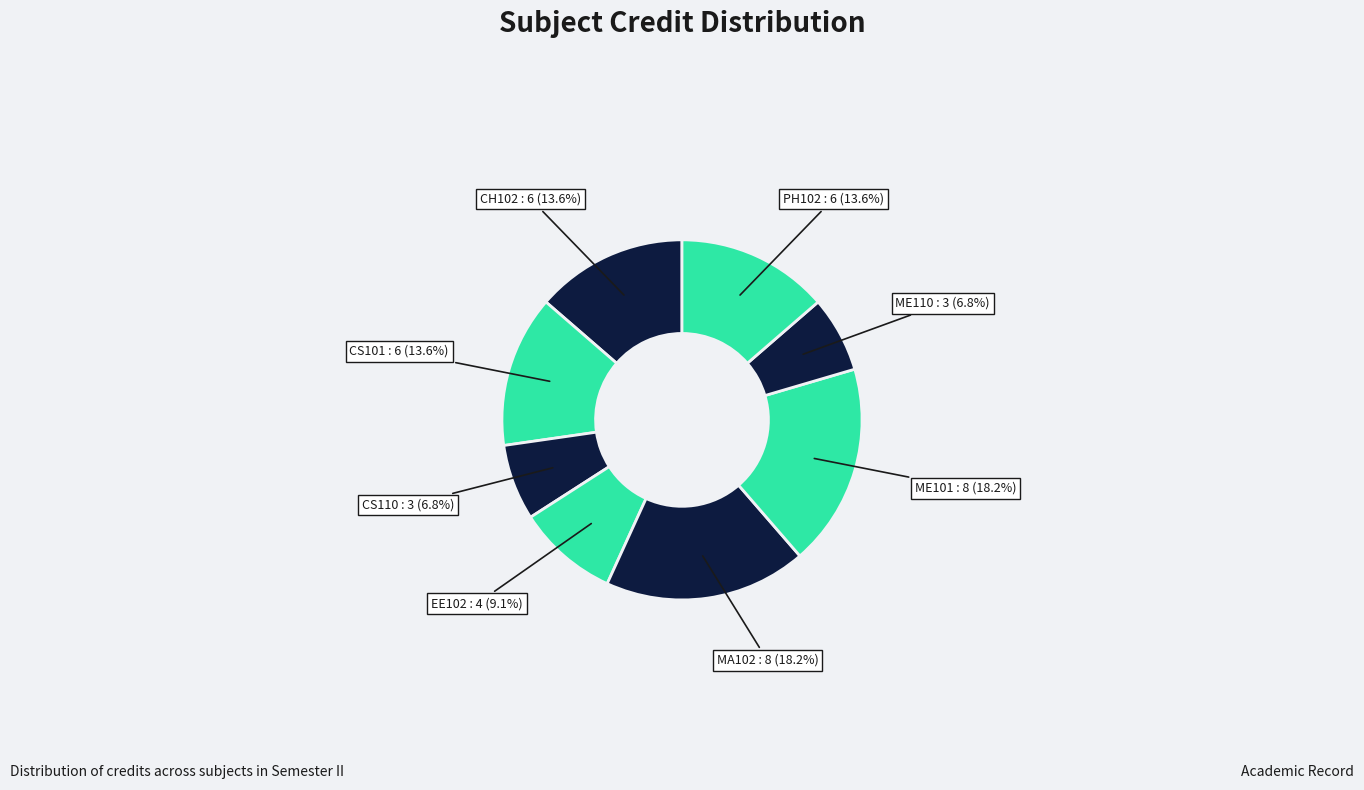

Which has a higher value, ME110 or MA102?

MA102